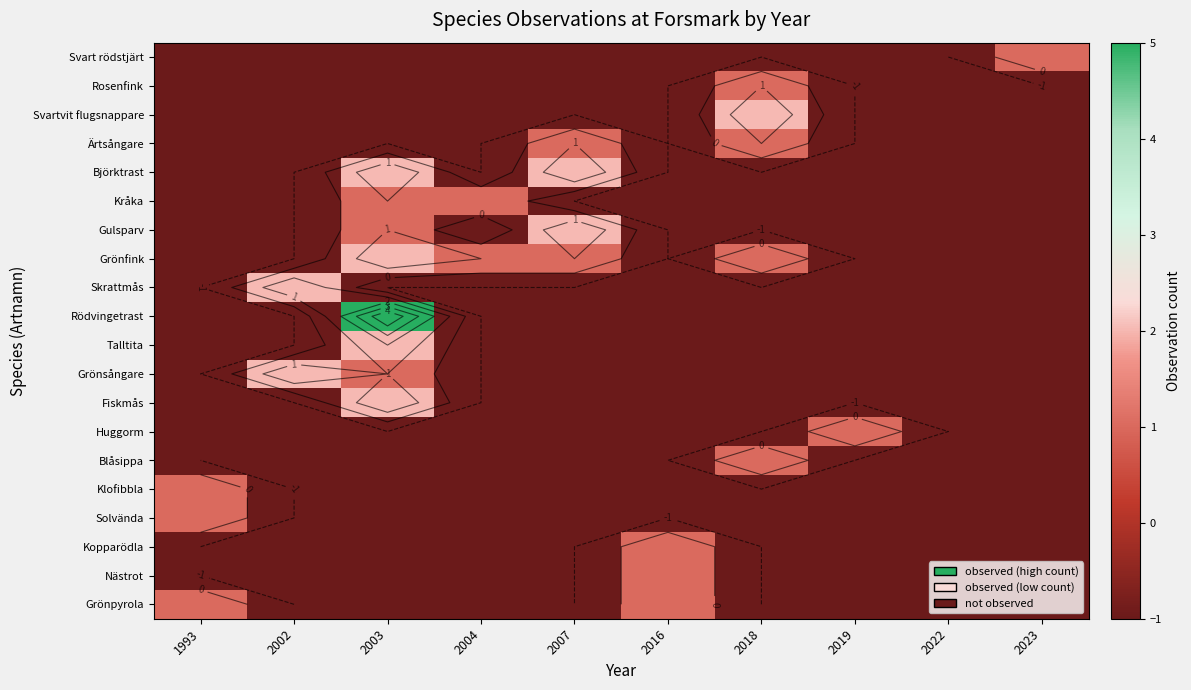

At how many categories does at least one series exceed 0?

9